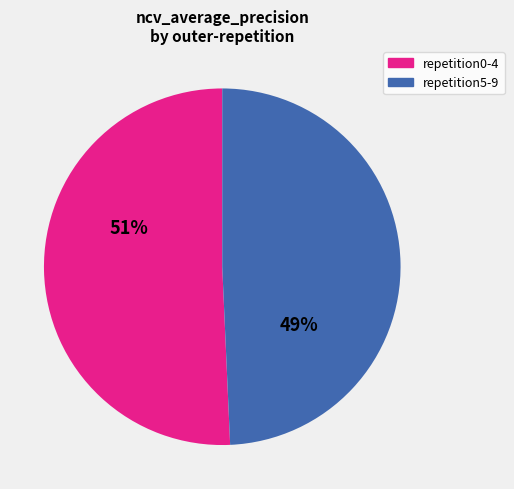

Is there any slice that represents more than half of the pie?

Yes